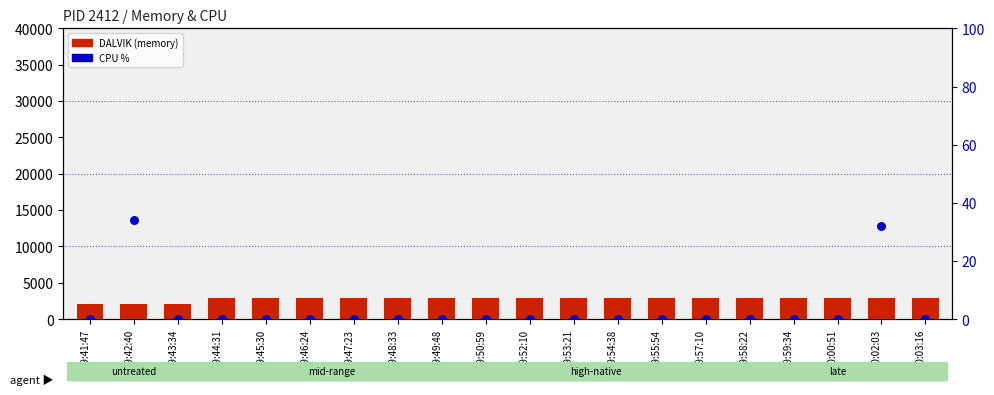

At how many categories does at least one series exceed 1663?

20